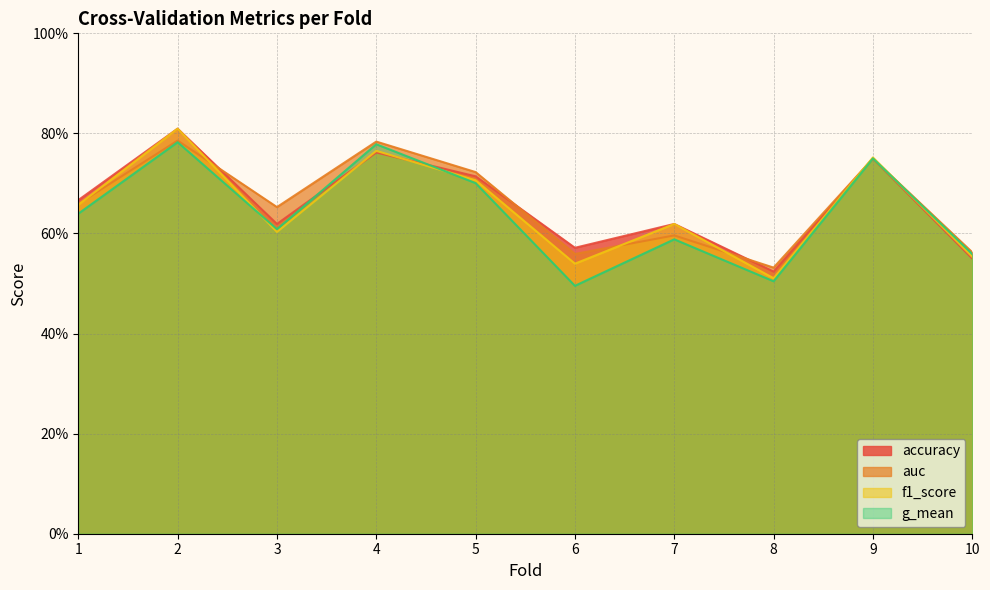

True or false: auc and f1_score cross at least once.

True